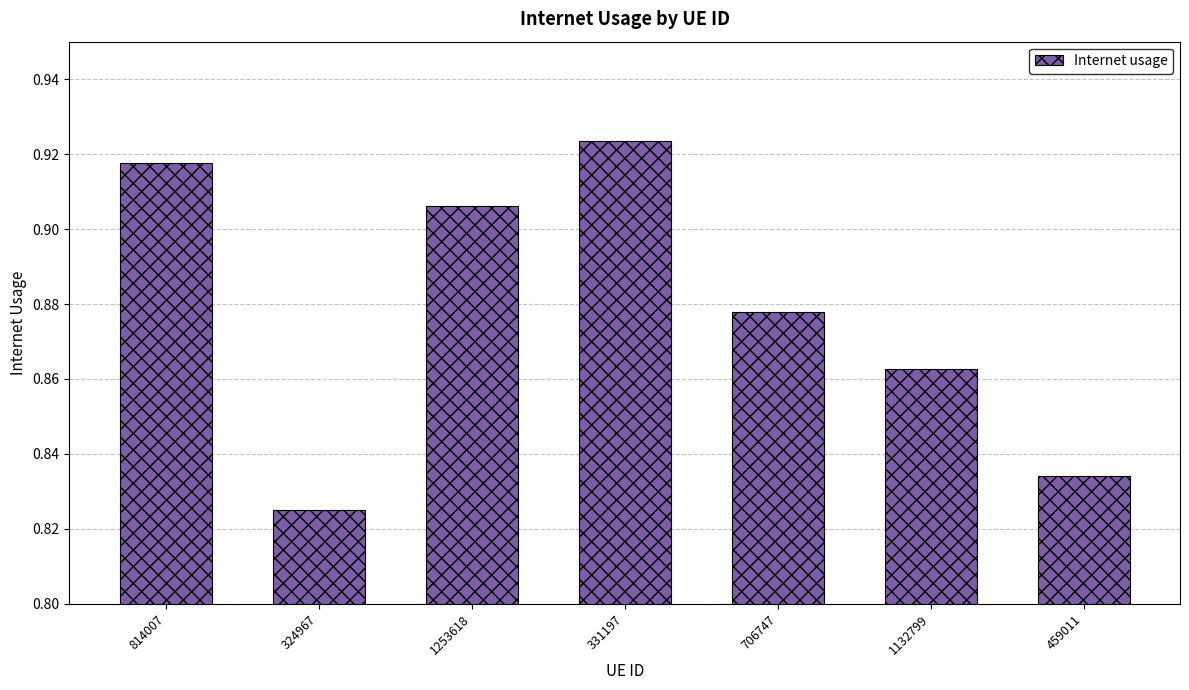

List the labels in order of value, smallest first.

324967, 459011, 1132799, 706747, 1253618, 814007, 331197